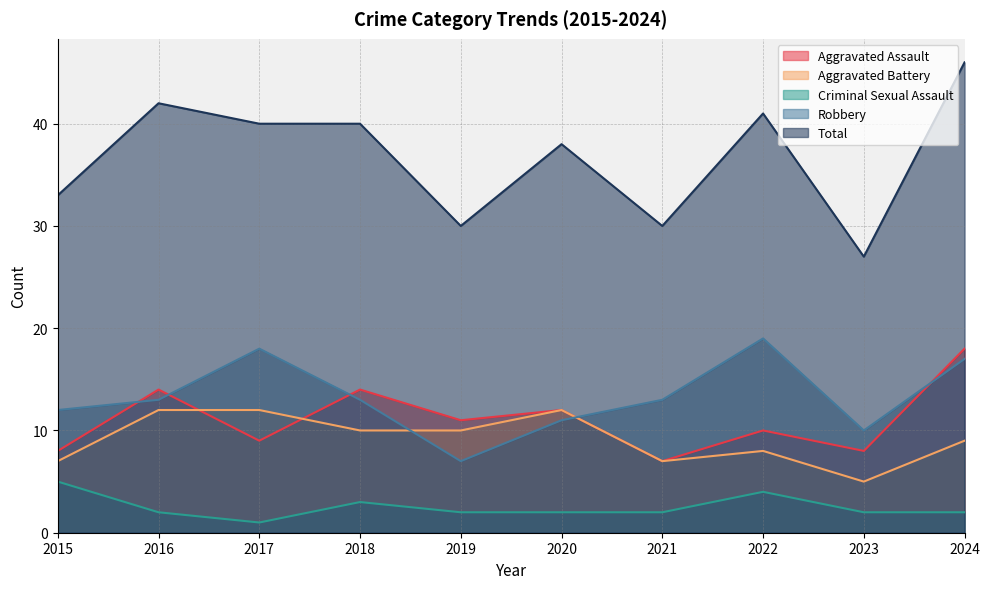

At which label does Aggravated Battery reach its peak?

2016